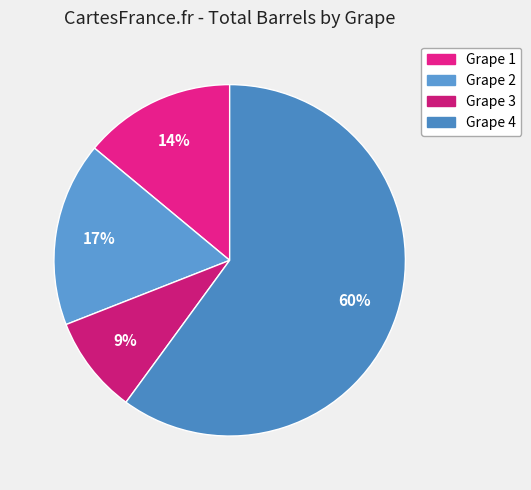

Rank the categories by value from highest to lowest.

Grape 4, Grape 2, Grape 1, Grape 3